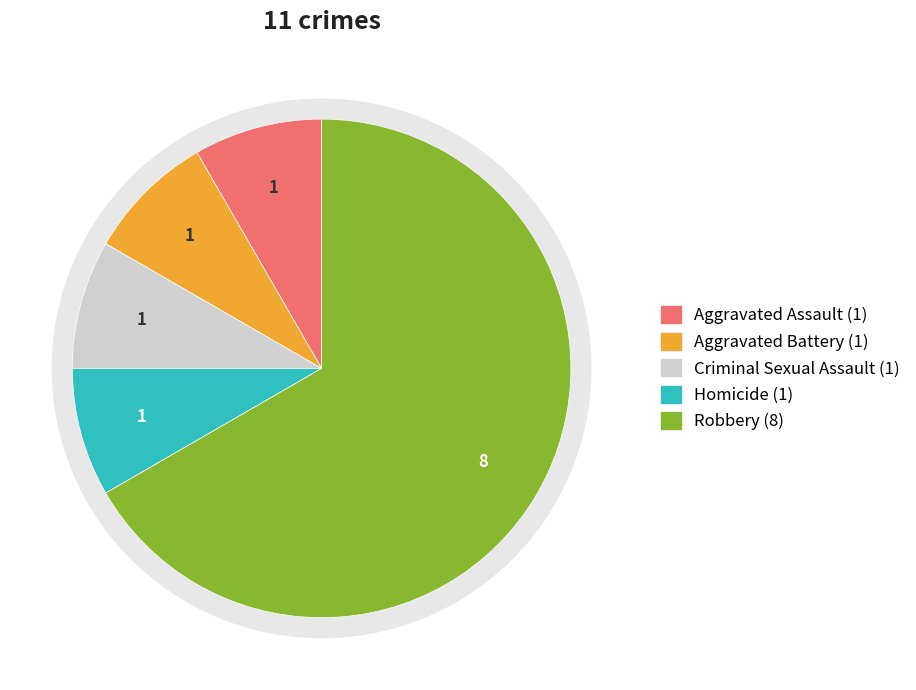

Which slice represents more than half of the pie?

Robbery